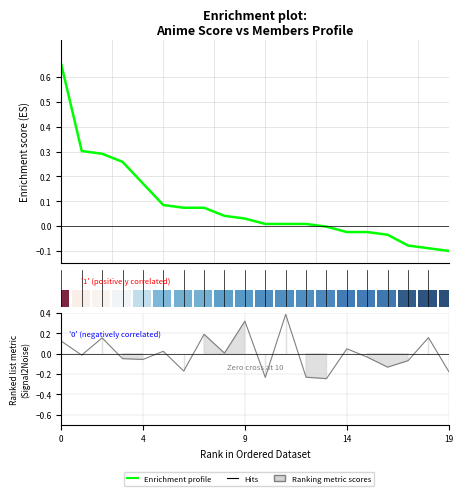

What is the sum of all values?

1.7